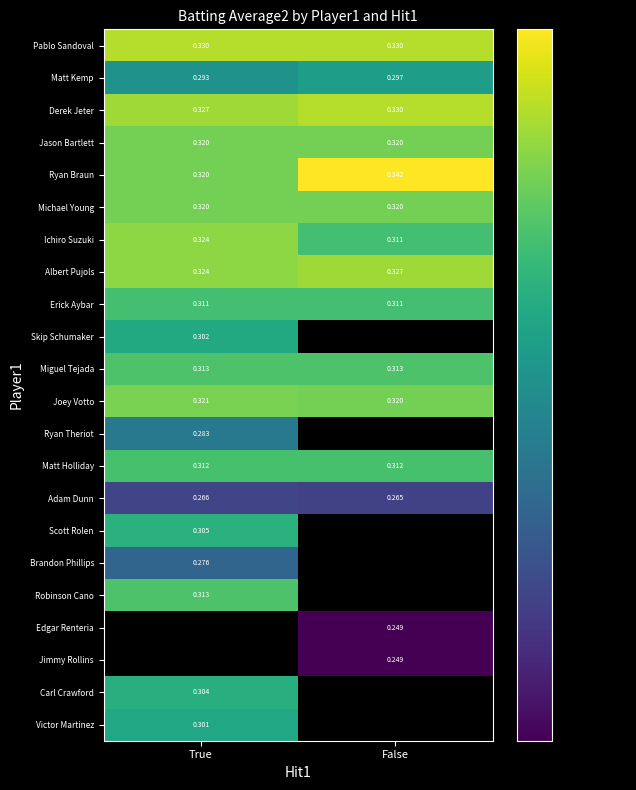

Is the value of Victor Martinez at True greater than the value of Edgar Renteria at False?

Yes